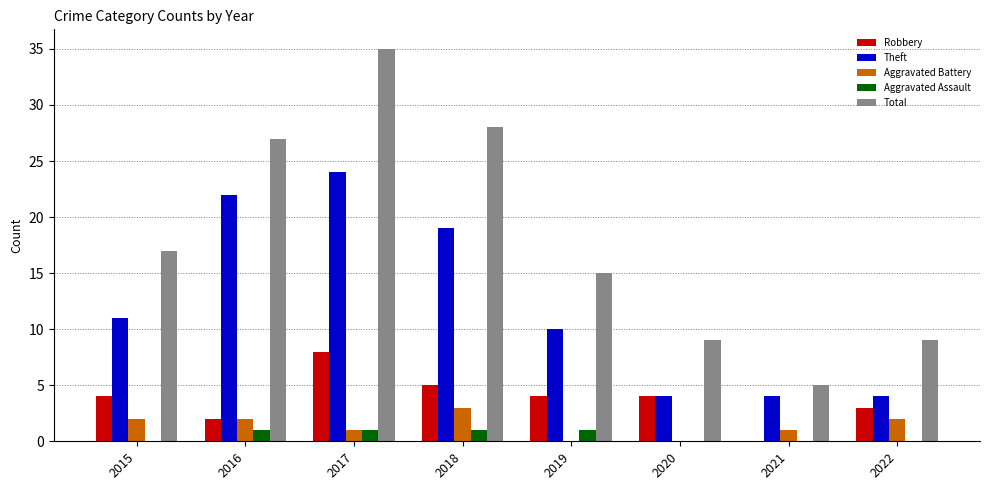

At which category does the chart reach its peak across all series?

2017